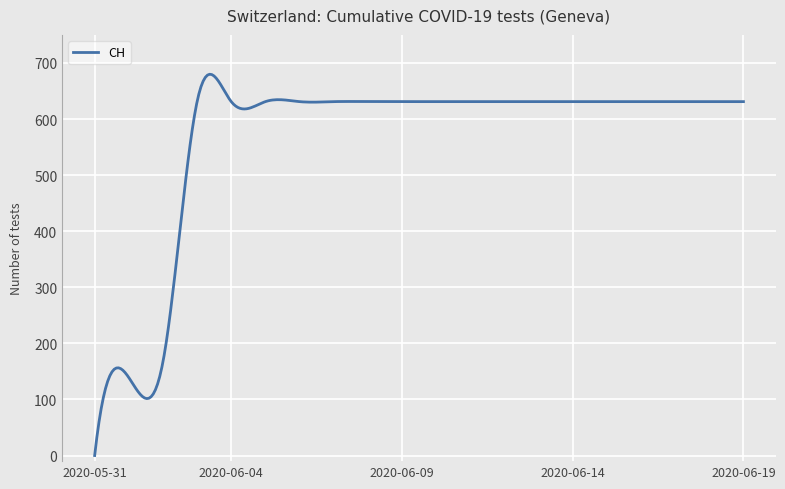

What is the difference between the maximum and minimum values?

679.8